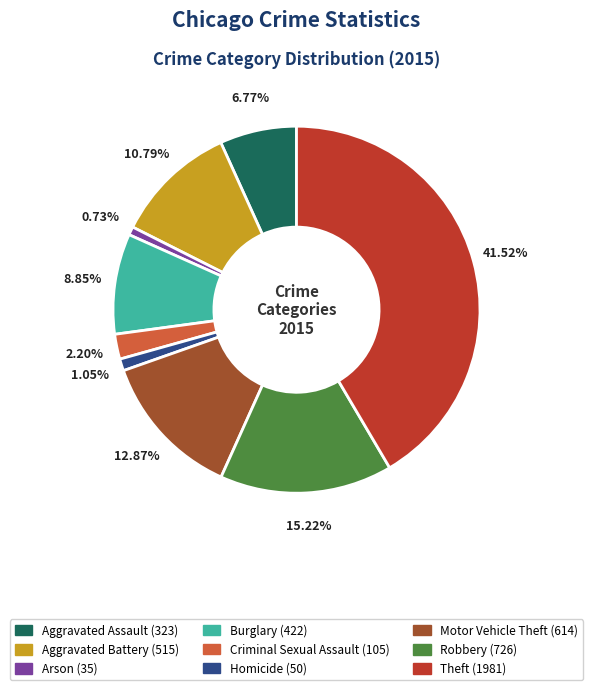

To the nearest percent, what is the difference between the largest and smallest slice percentages?

41%